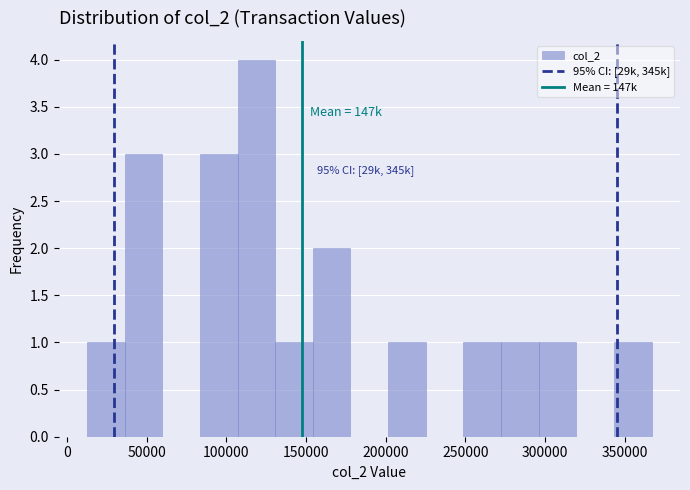

Over which range of the x-axis is the bar tallest?

105000 to 130000